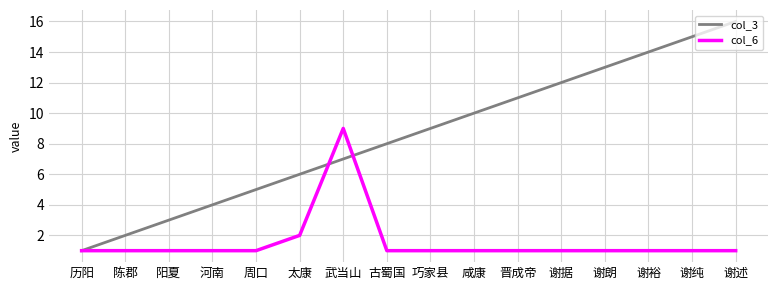

List the series in order of their peak value, lowest first.

col_6, col_3